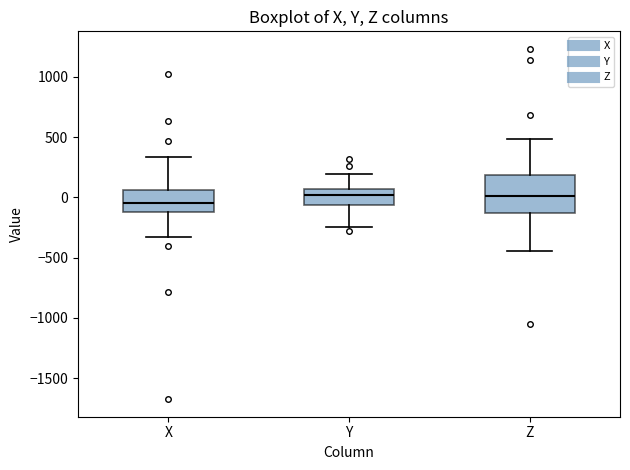

Which box's median line is the lowest?

X